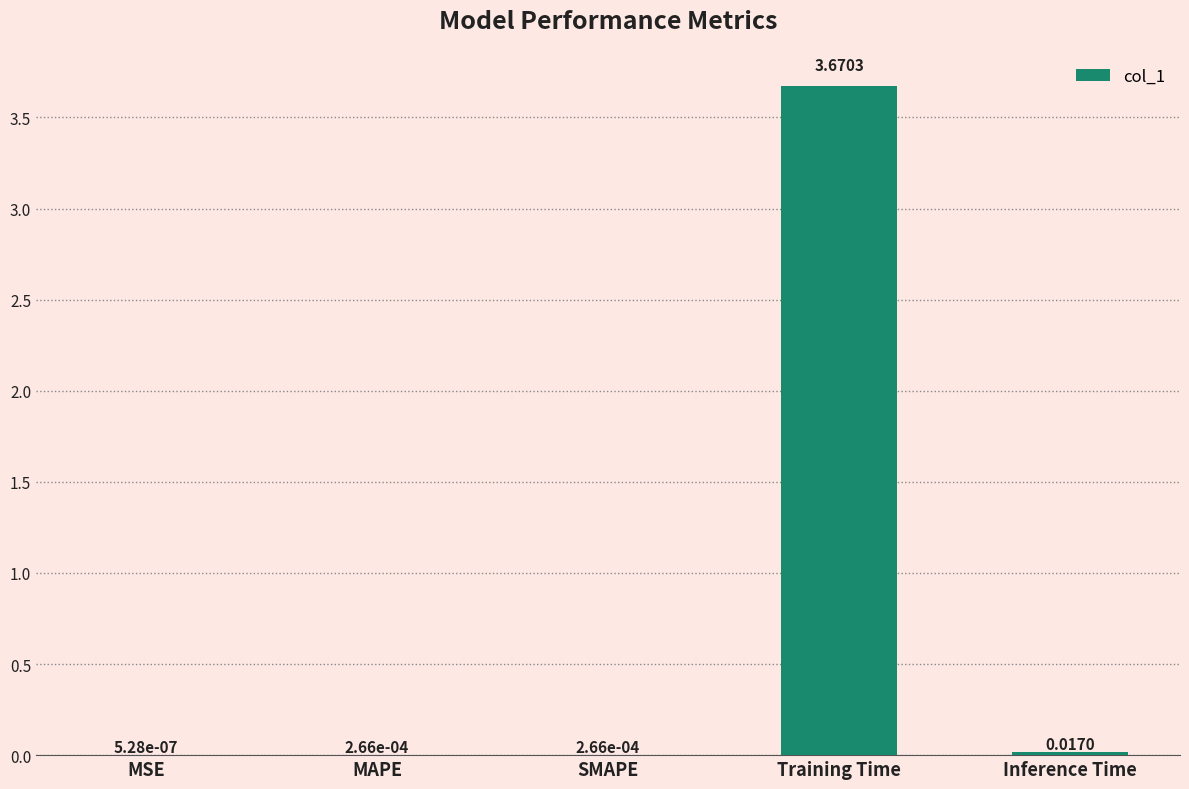

Between Training Time and Inference Time, which is larger?

Training Time